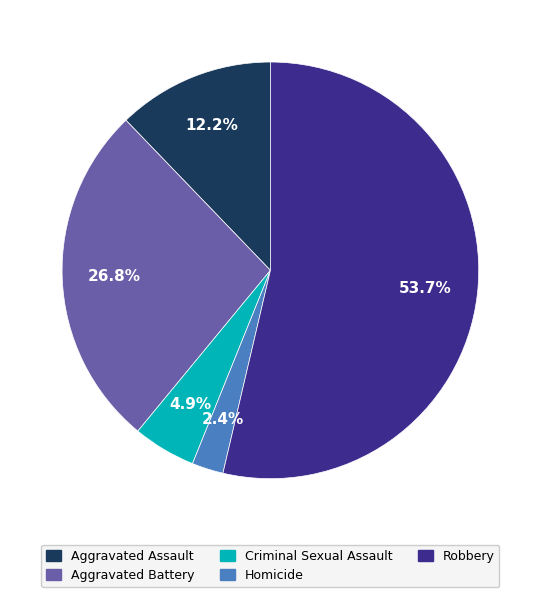

What portion of the pie excludes Aggravated Battery?

73.2%